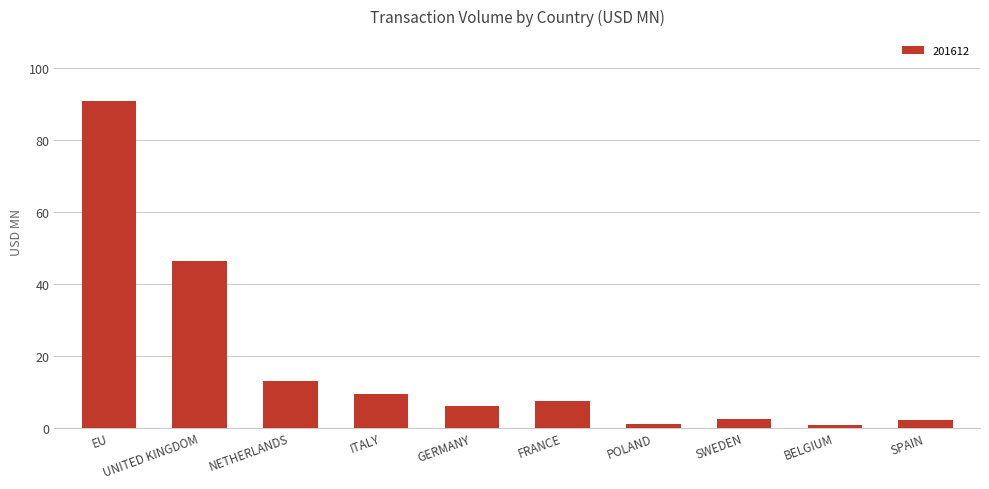

Is it true that the value at EU is 90.8?

True